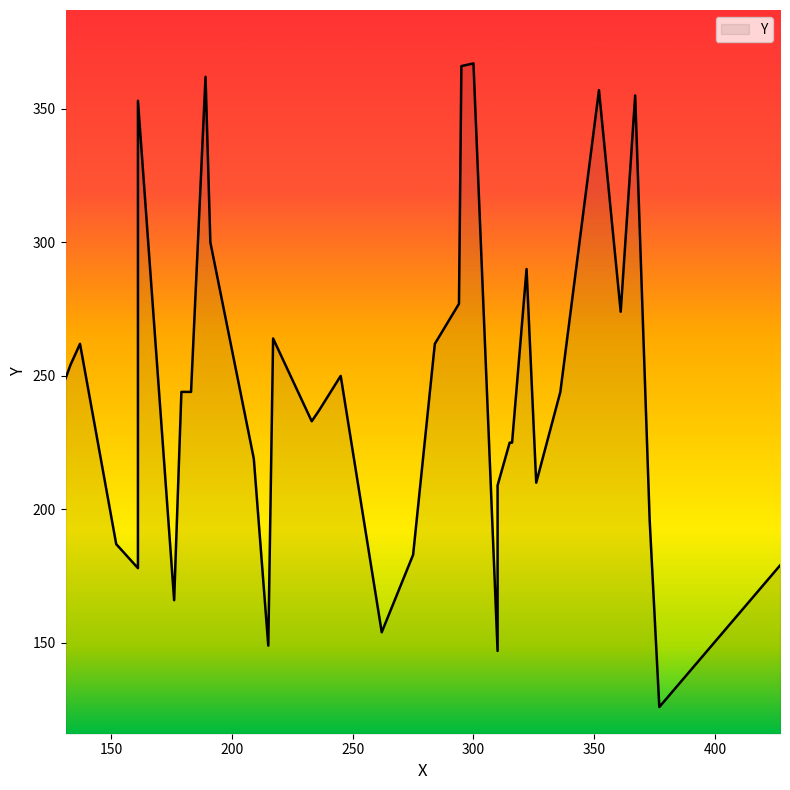

Which label corresponds to the largest value in the chart?

300